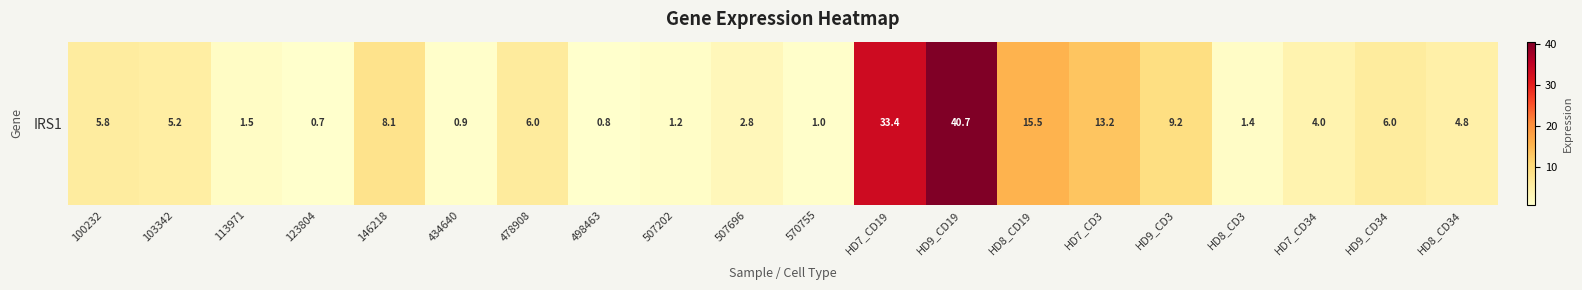

Which label corresponds to the smallest value in the chart?

123804